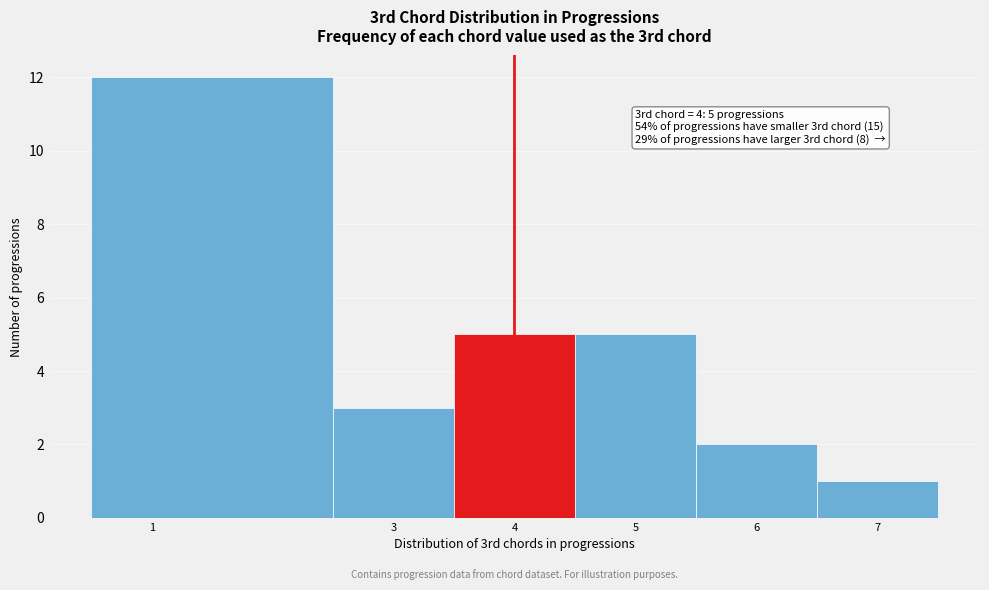

Which range on the x-axis has the tallest bar?

0.5 to 2.5